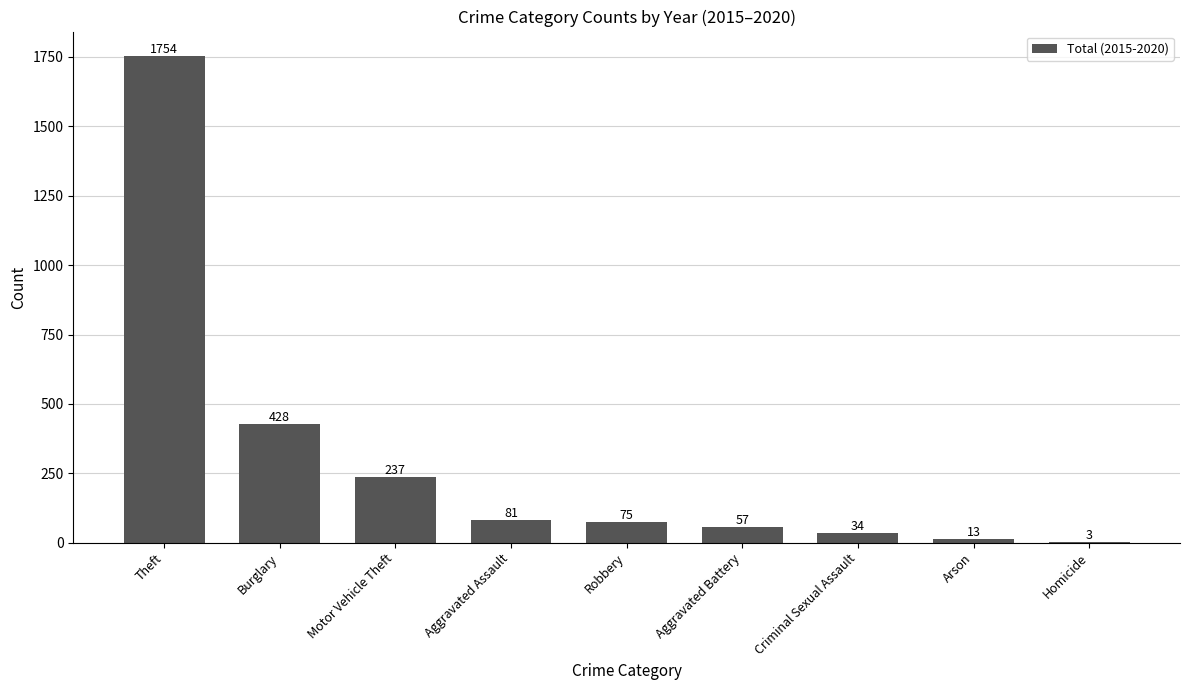

Where is the data nearest to the value 878?

Burglary